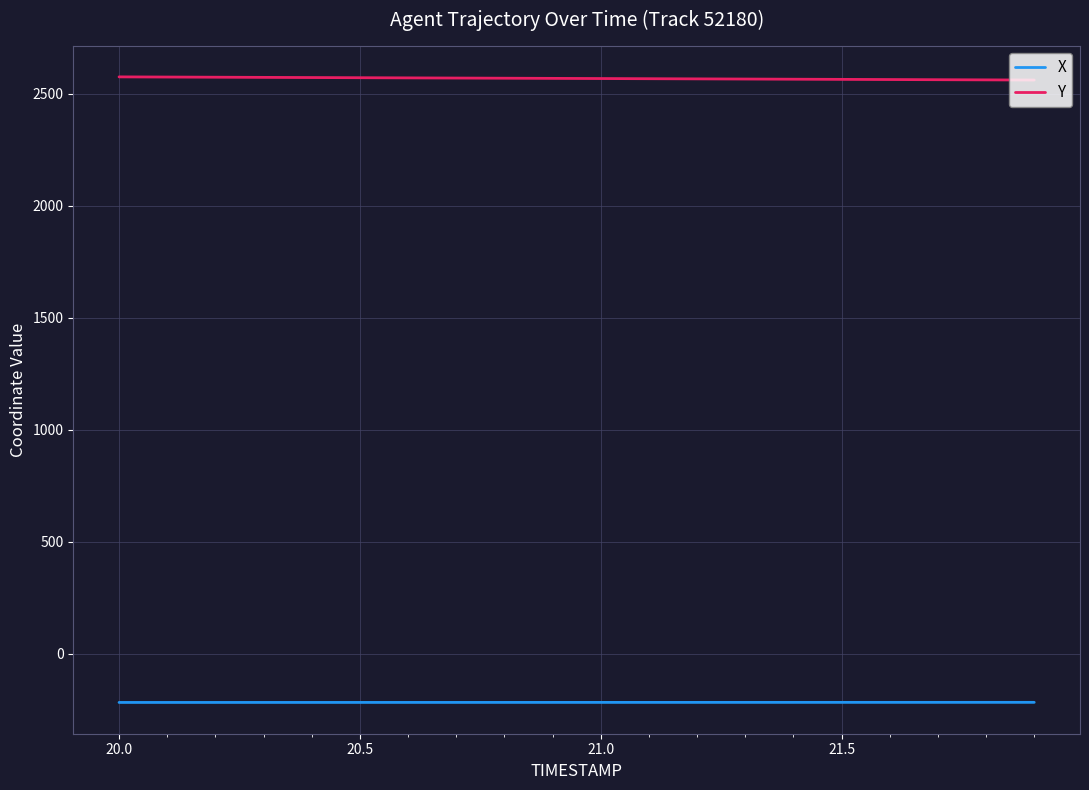

At how many categories does at least one series exceed 1454?

20